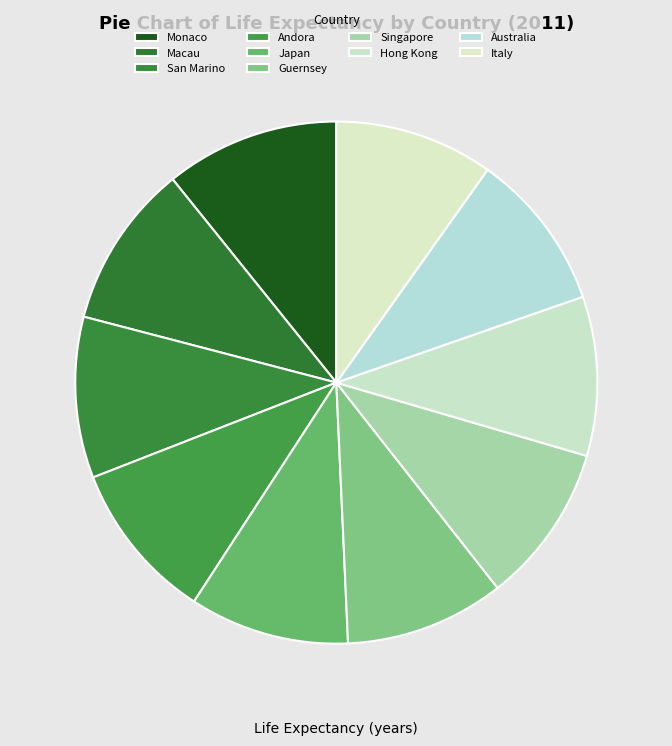

Count the number of slices in the pie.

10